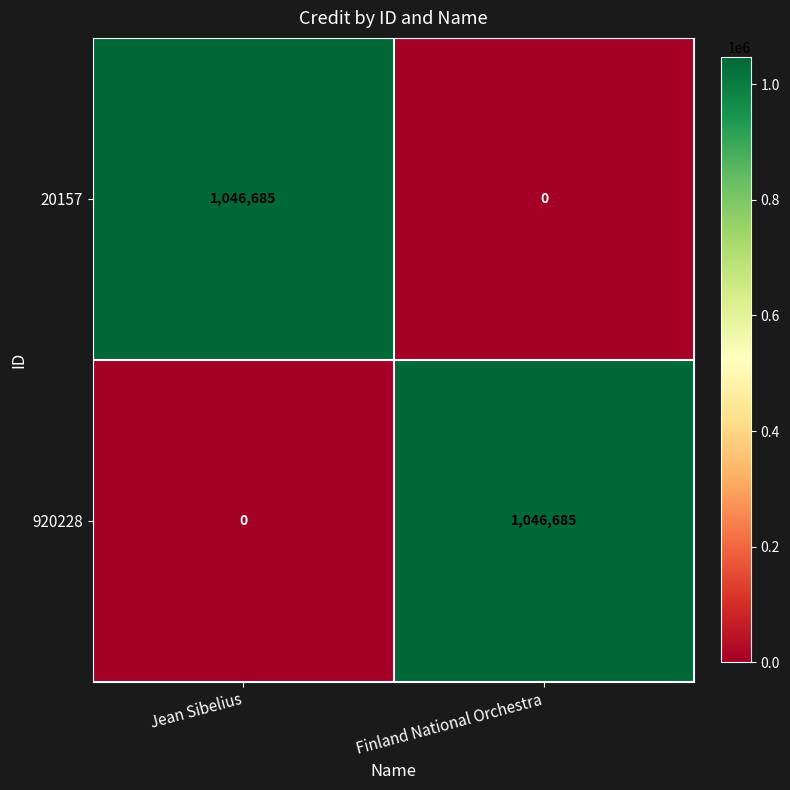

Rank the series at Finland National Orchestra from highest to lowest value.

920228, 20157